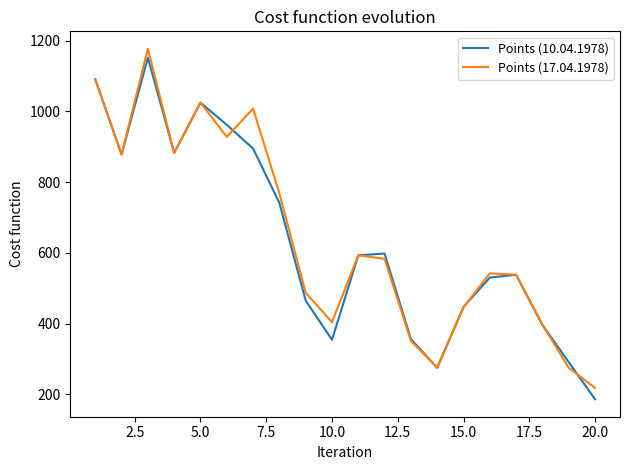

What are all the series names shown in the legend?

Points (10.04.1978), Points (17.04.1978)